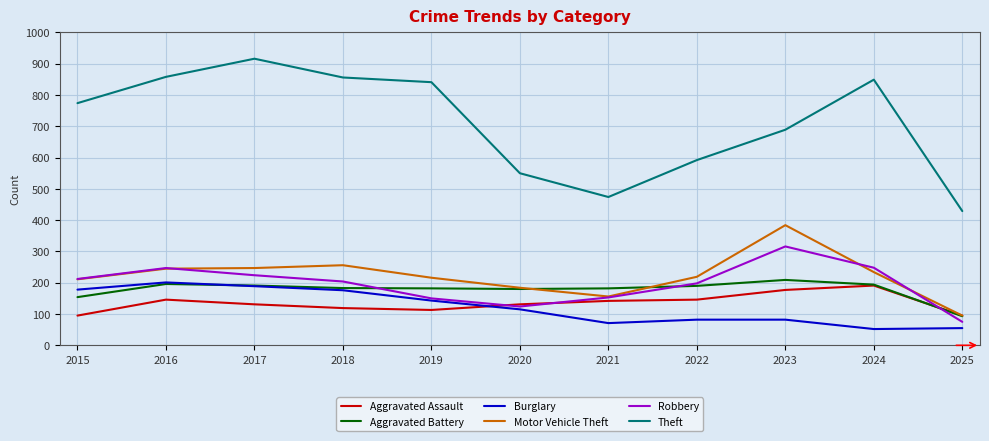

Which series has the largest range (max minus min)?

Theft